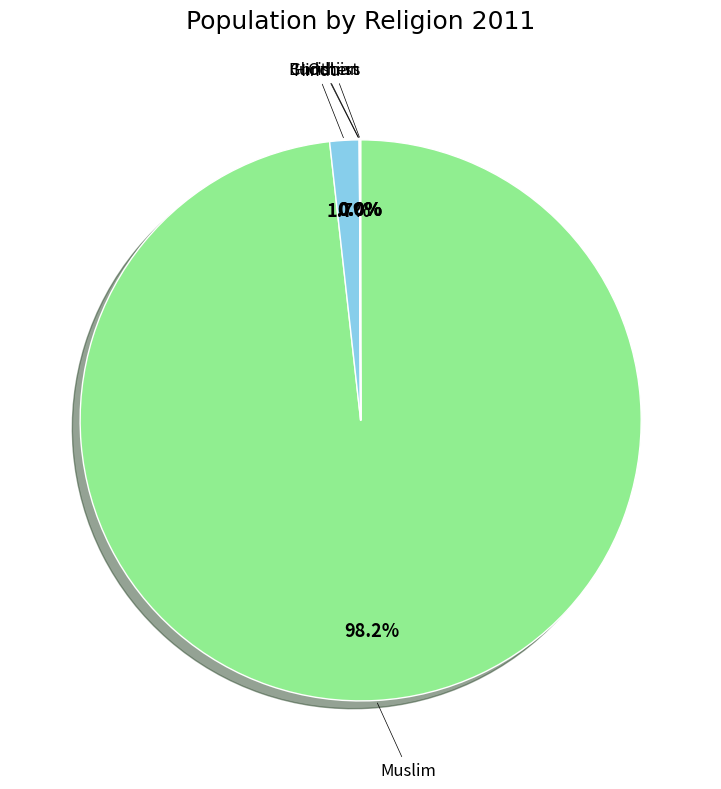

Which category has the biggest portion of the pie?

Muslim